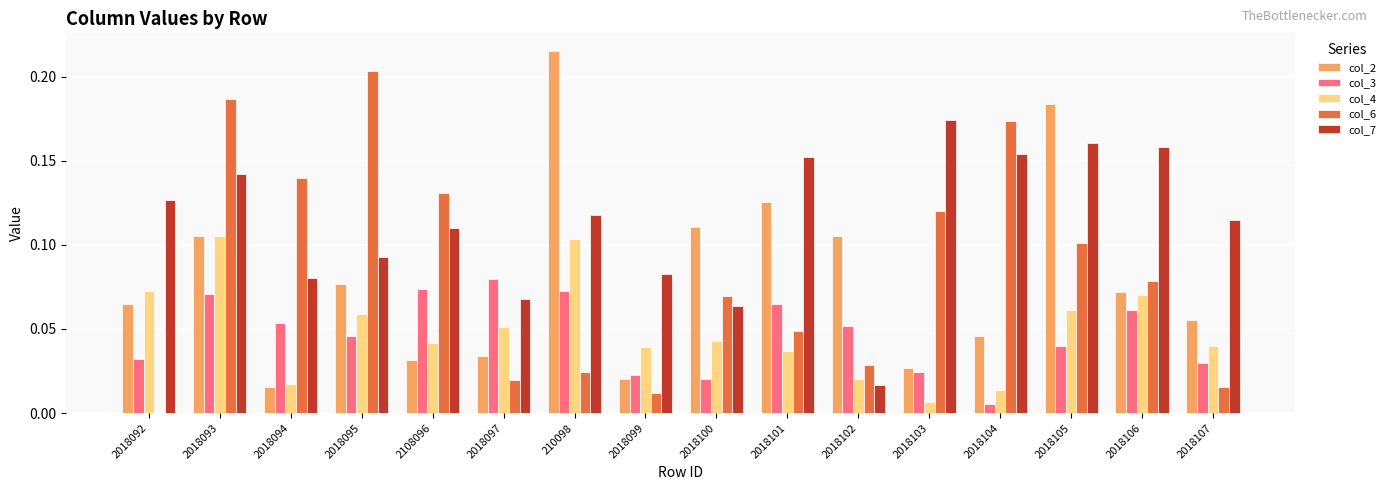

Count the number of data series in this chart.

5